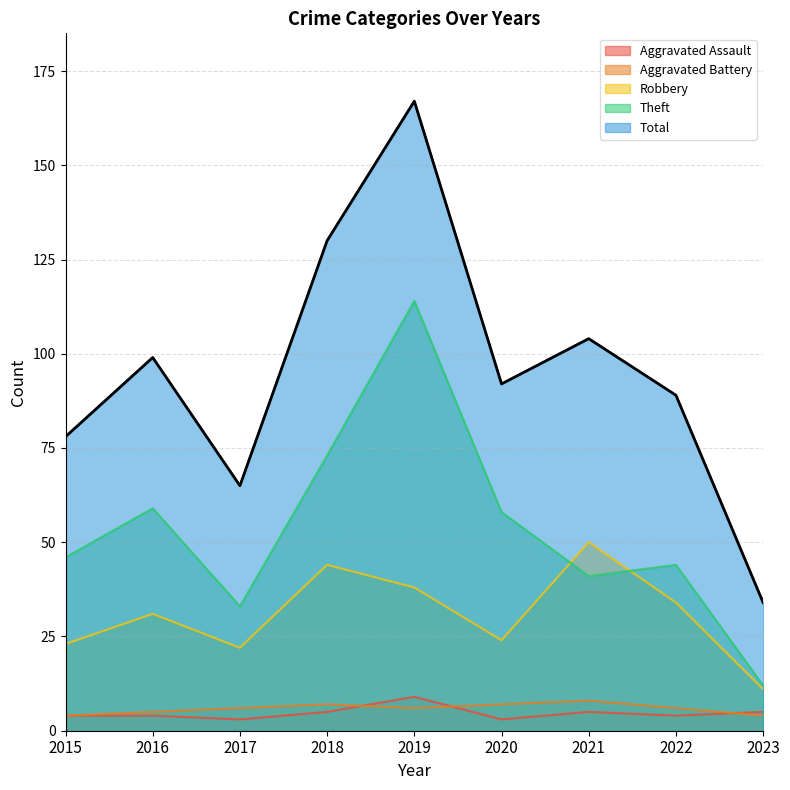

True or false: Robbery has a value of 34 at 2022.

True